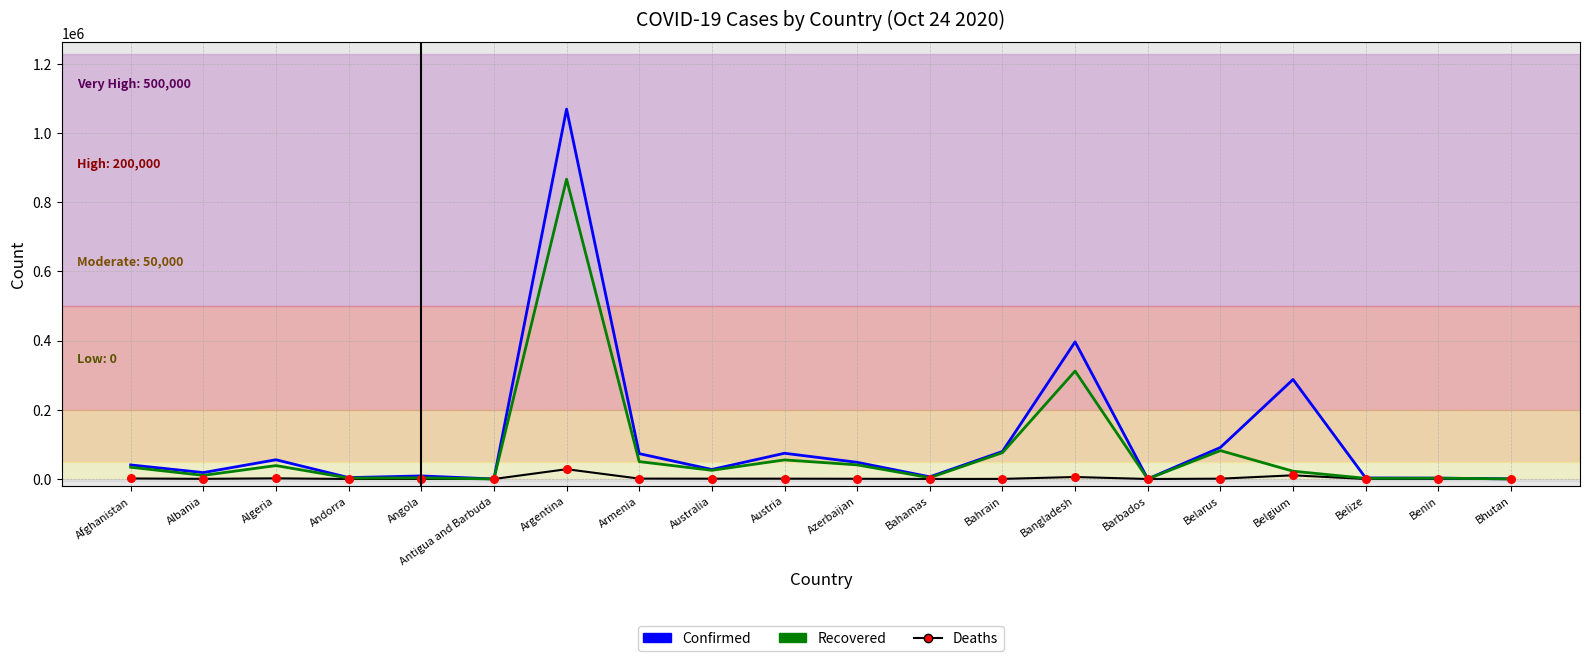

What are all the series names shown in the legend?

Confirmed, Recovered, Deaths